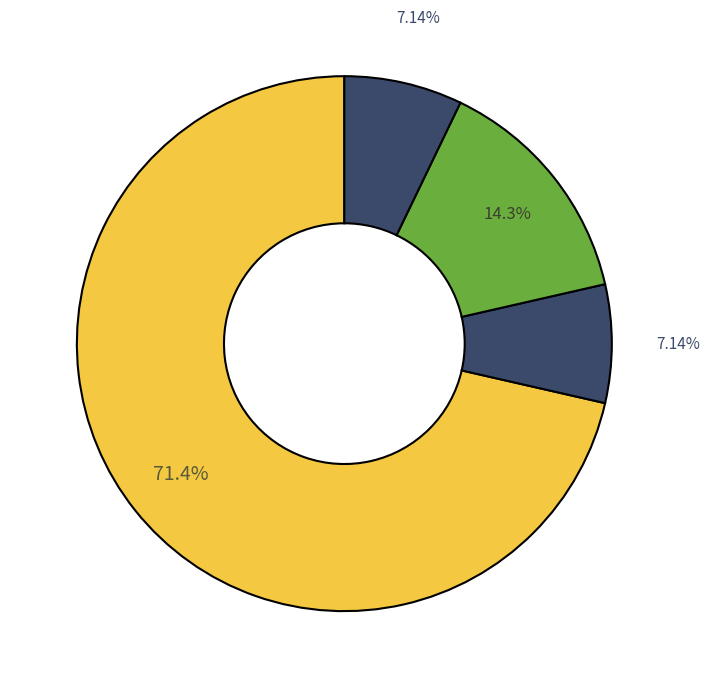

How many segments does this pie chart have?

4